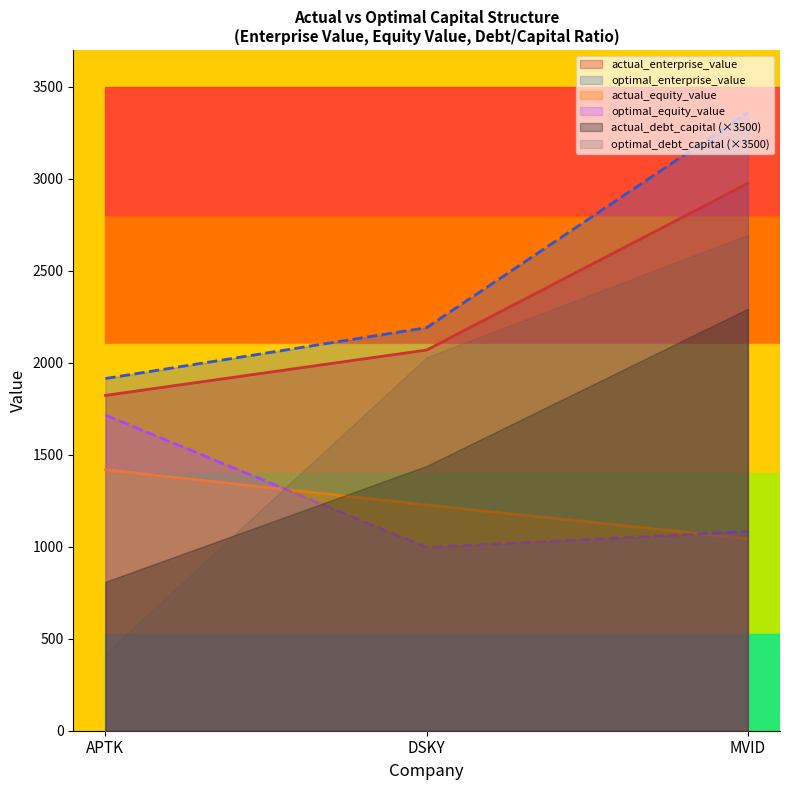

Is it true that optimal_enterprise_value equals 2190.9 at DSKY?

True